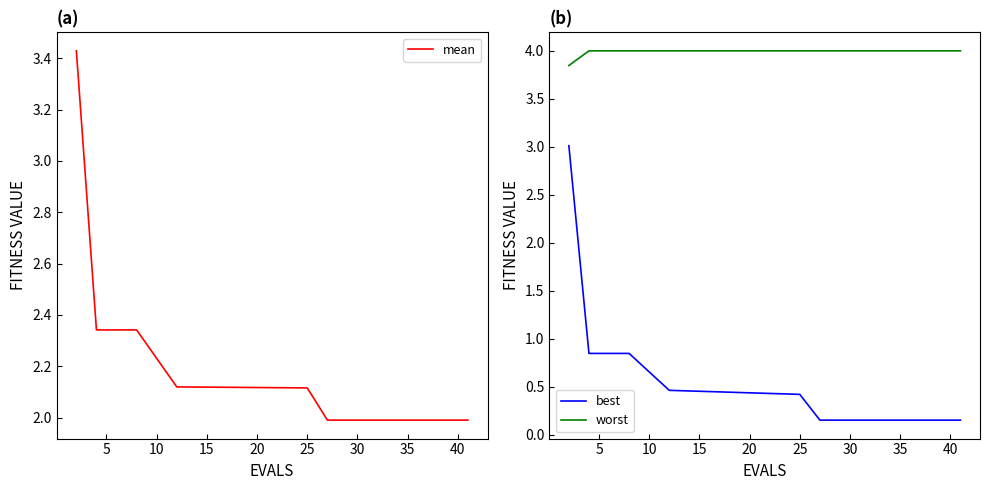

True or false: worst and best cross at least once.

False